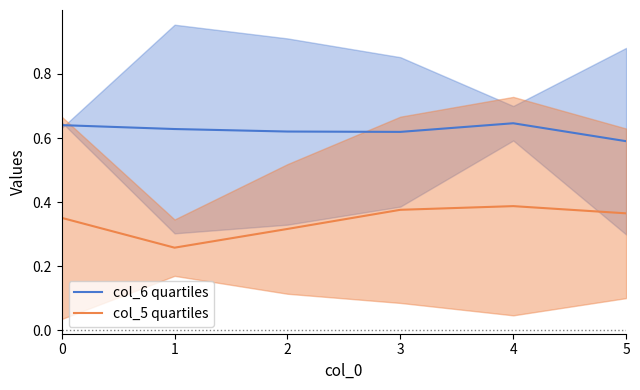

The col_6 quartiles series shows 0.6 at 1. True or false?

True